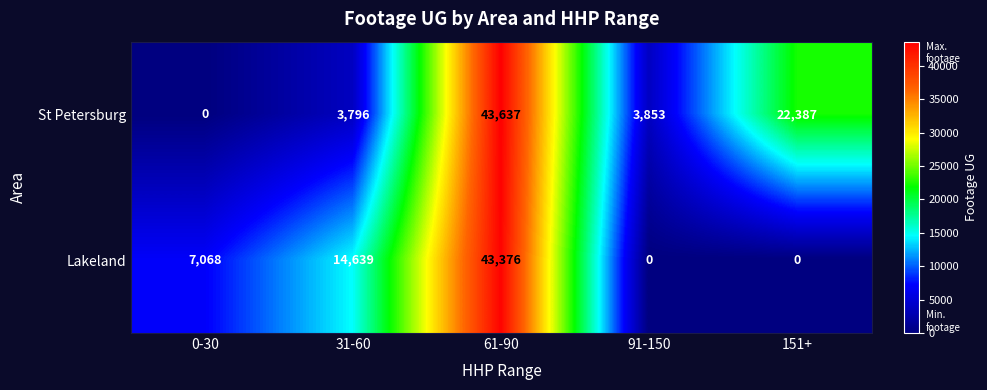

Reading right to left, list all the values displayed in this chart.

St Petersburg: 22387	3853	43637	3796	0
Lakeland: 0	0	43376	14639	7068